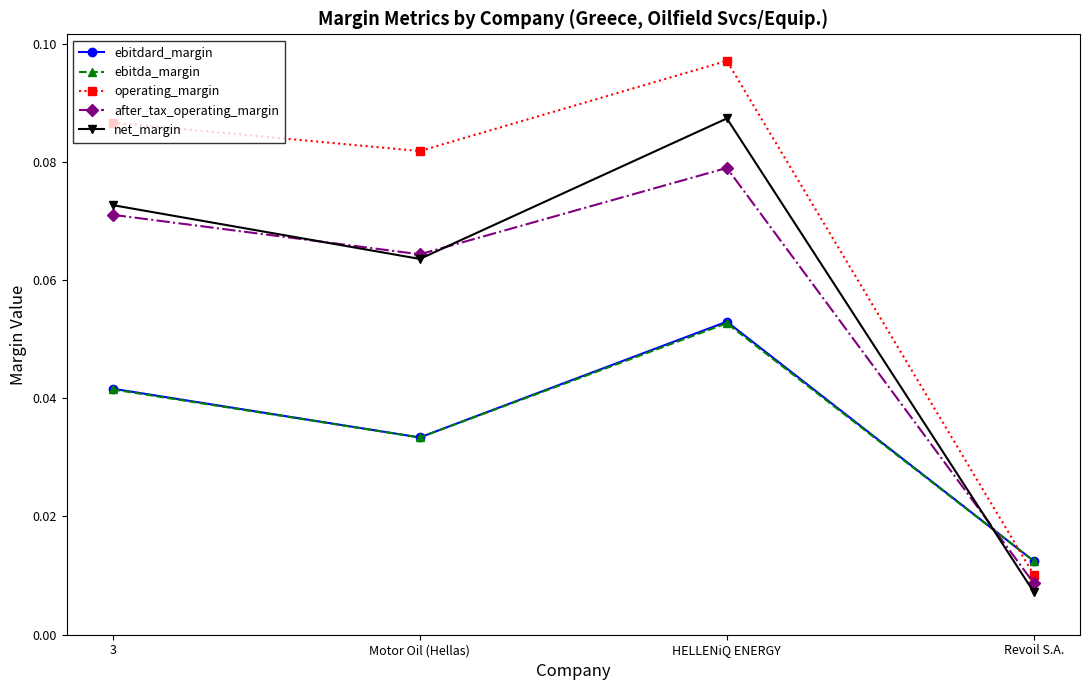

What is the label of the 1st point from the left?

3